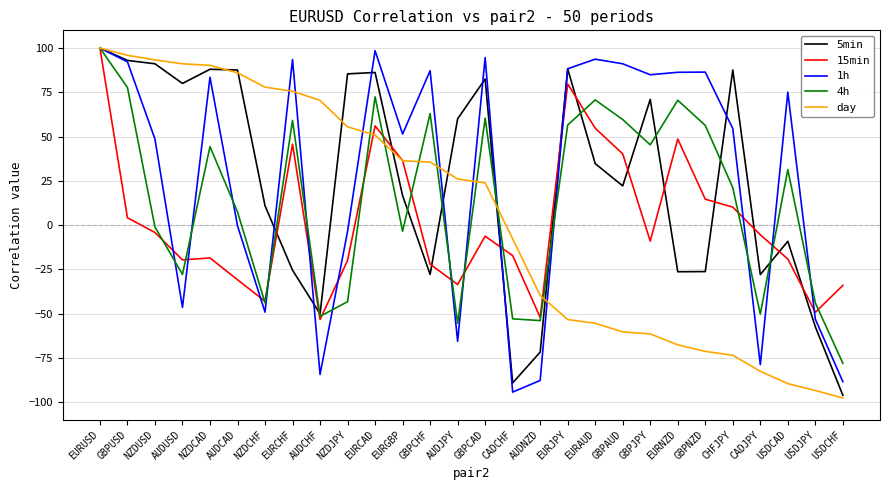

Which series changed the most between CADCHF and EURJPY?

1h